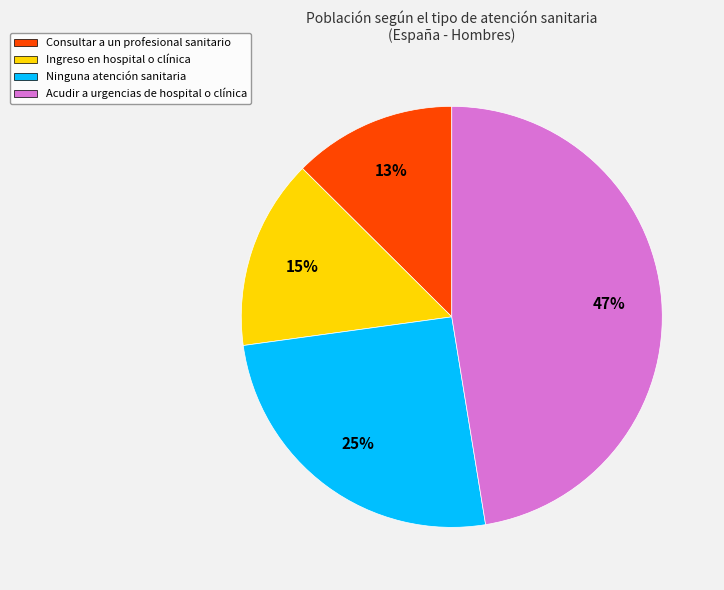

Do Acudir a urgencias de hospital o clínica and Ingreso en hospital o clínica together represent more than half of the pie?

Yes